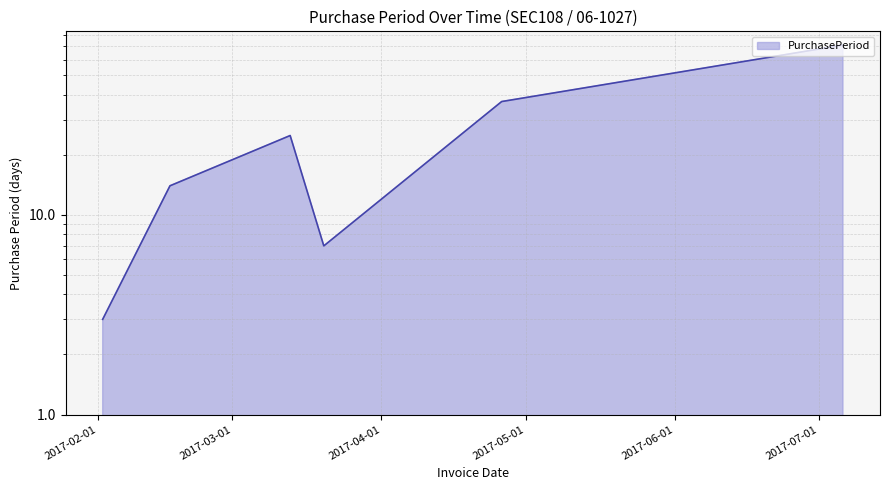

Rank the categories by value from lowest to highest.

2017-02-02, 2017-03-20, 2017-02-16, 2017-03-13, 2017-04-26, 2017-07-06